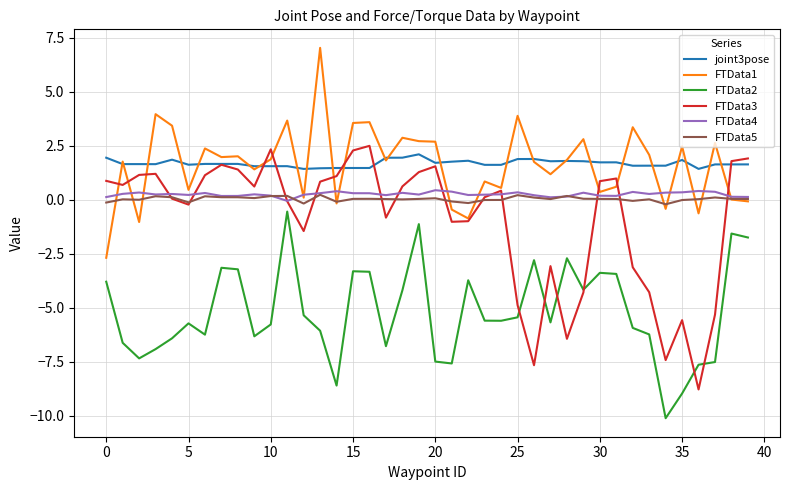

What is the minimum value for FTData1?

-2.7